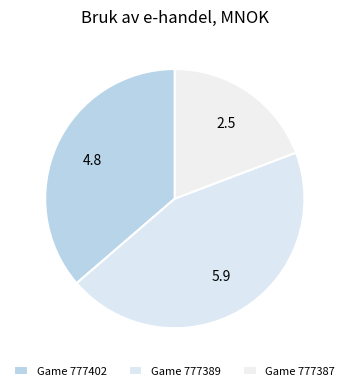

How many segments does this pie chart have?

3